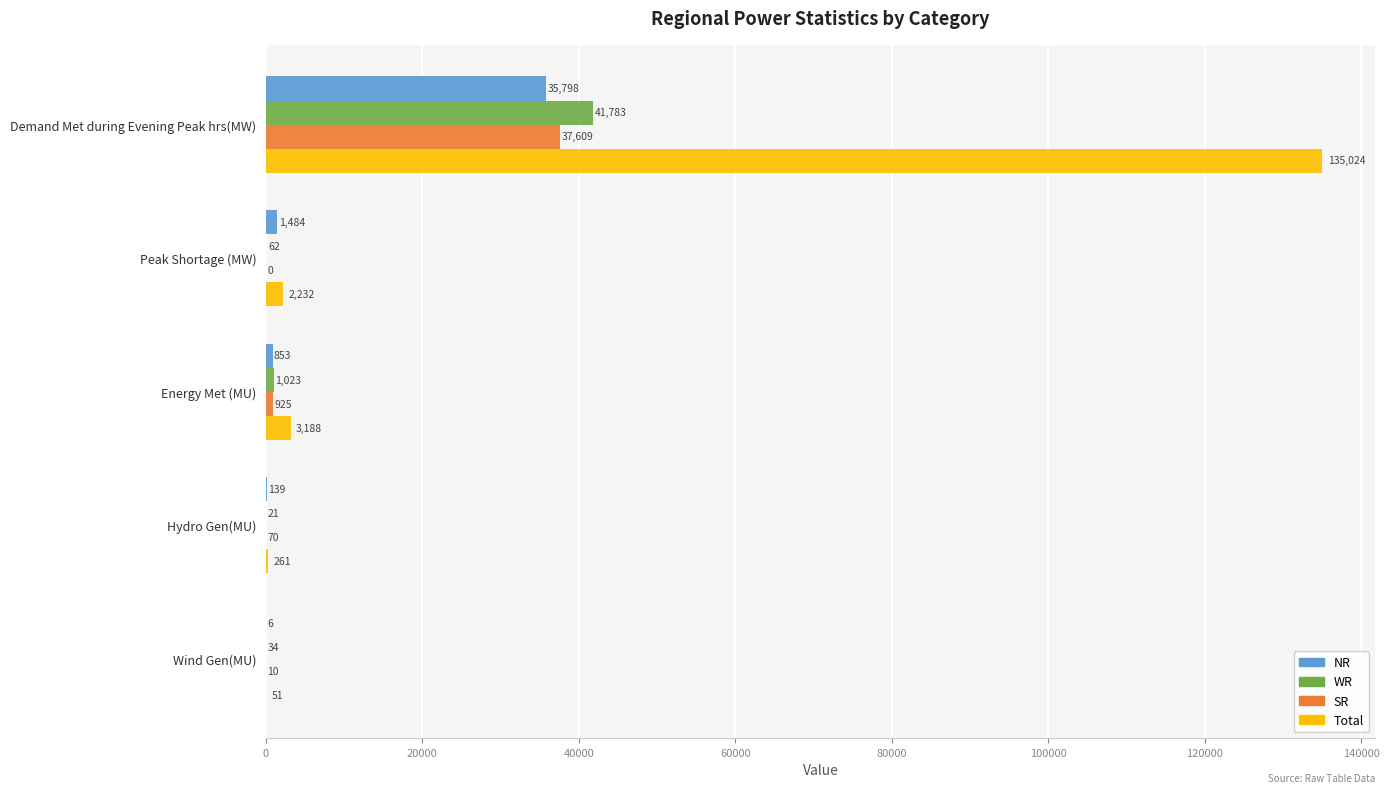

What is the approximate value of Total at Hydro Gen(MU)?

261